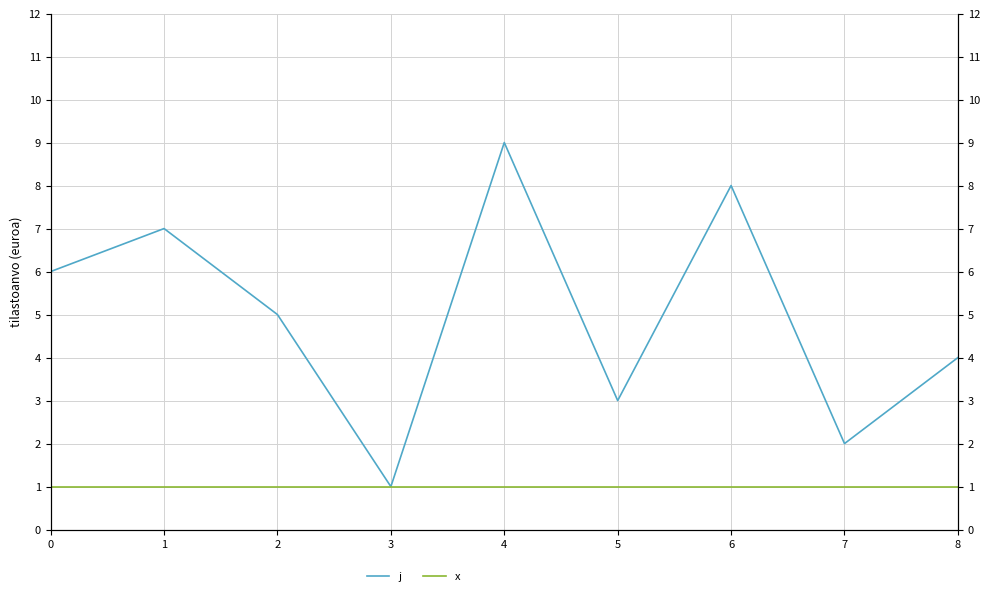

List the series in order of their peak value, highest first.

j, x